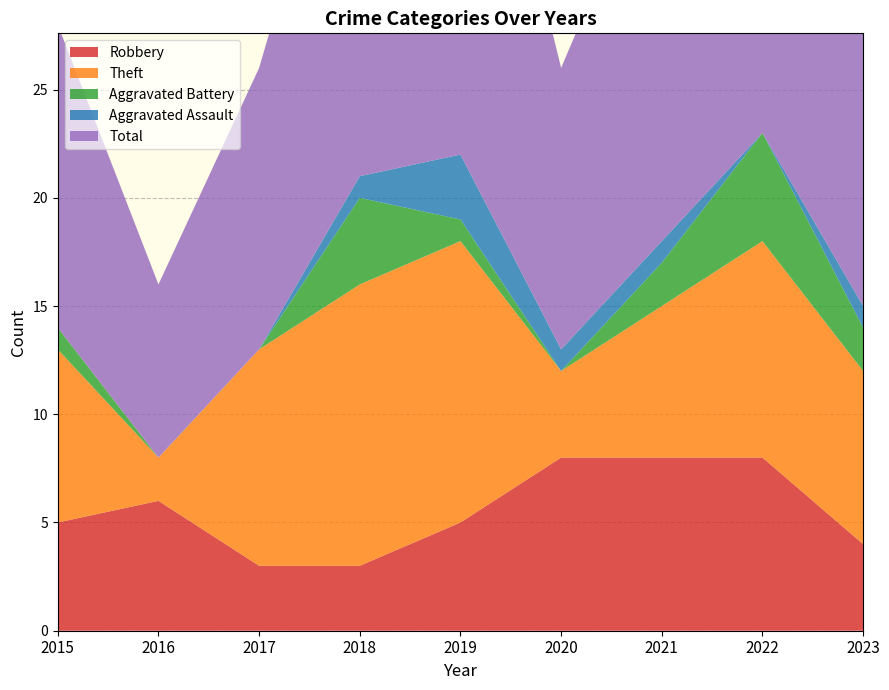

Reading left to right, what are all the values shown in this chart?

Robbery: 5	6	3	3	5	8	8	8	4
Theft: 8	2	10	13	13	4	7	10	8
Aggravated Battery: 1	0	0	4	1	0	2	5	2
Aggravated Assault: 0	0	0	1	3	1	1	0	1
Total: 14	8	13	21	23	13	19	24	15